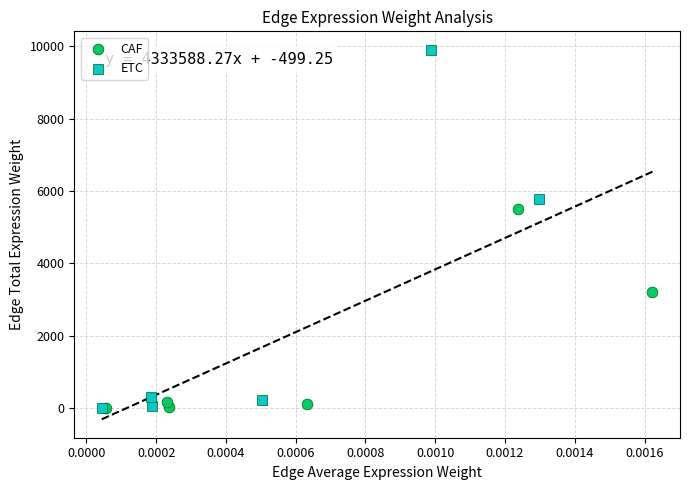

Which series reaches the maximum Y coordinate?

ETC